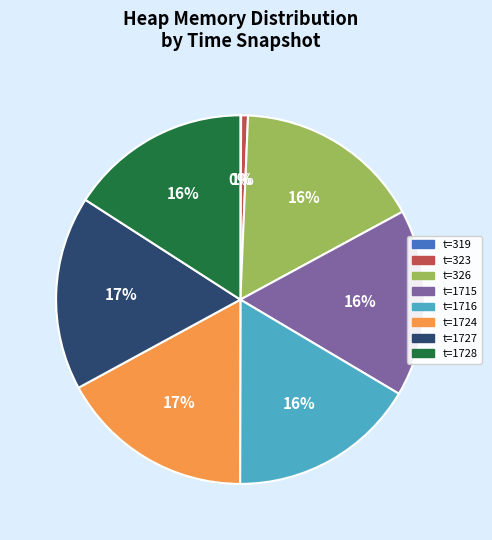

Is there any slice that represents more than half of the pie?

No